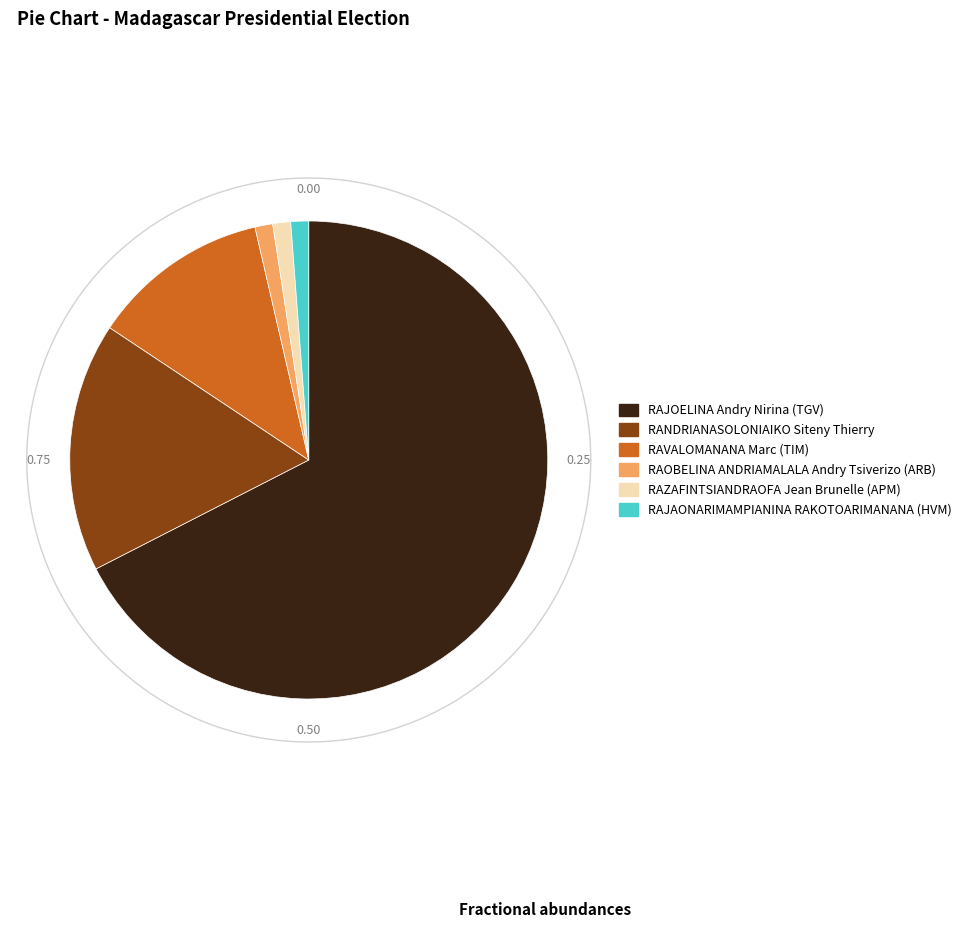

How many slices are in this pie chart?

6